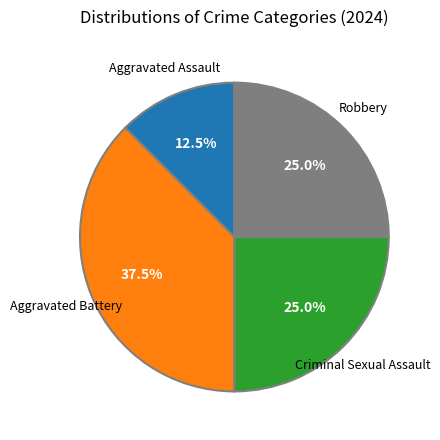

Does any single category account for the majority?

No